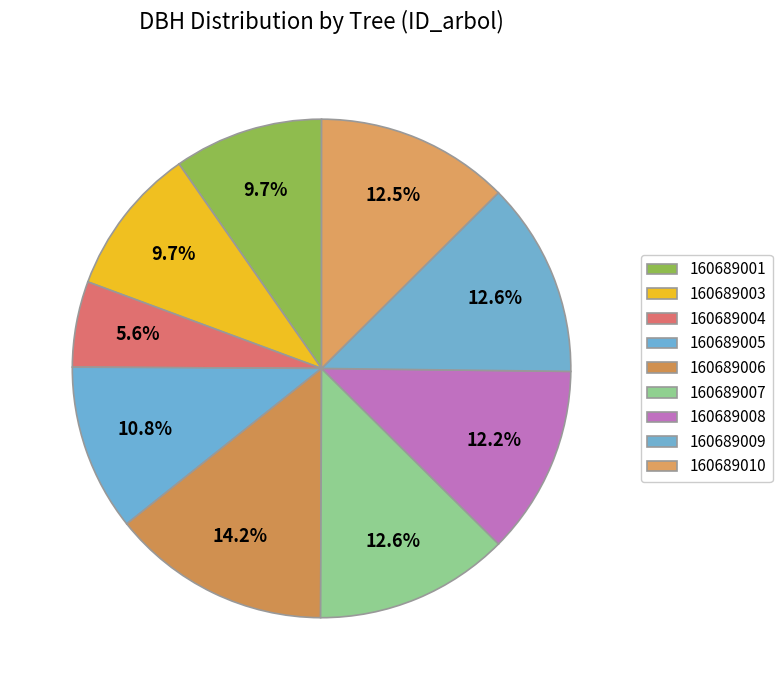

Is there any slice that represents more than half of the pie?

No